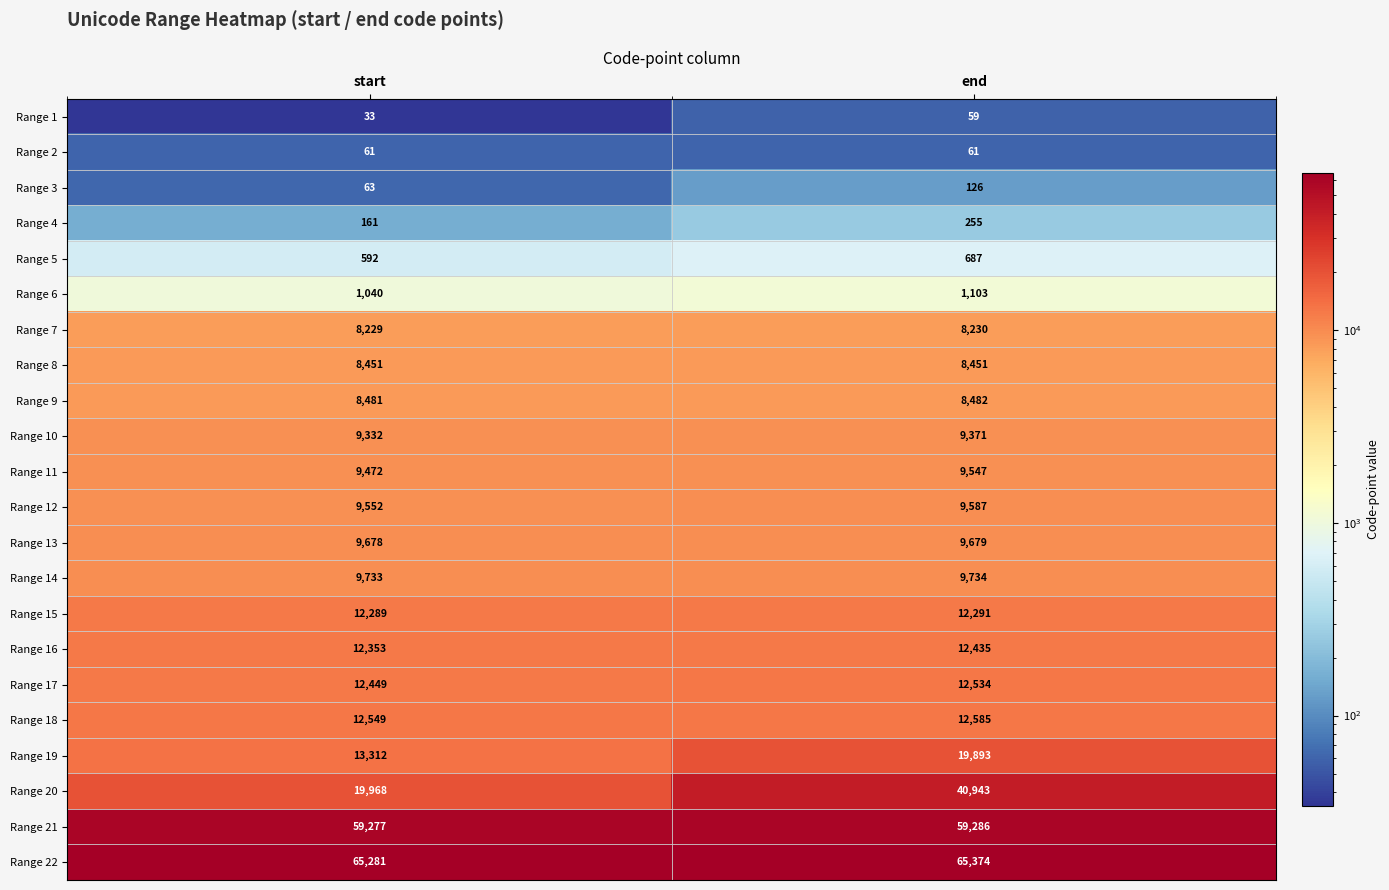

Read the Range 13 value at start.

9678